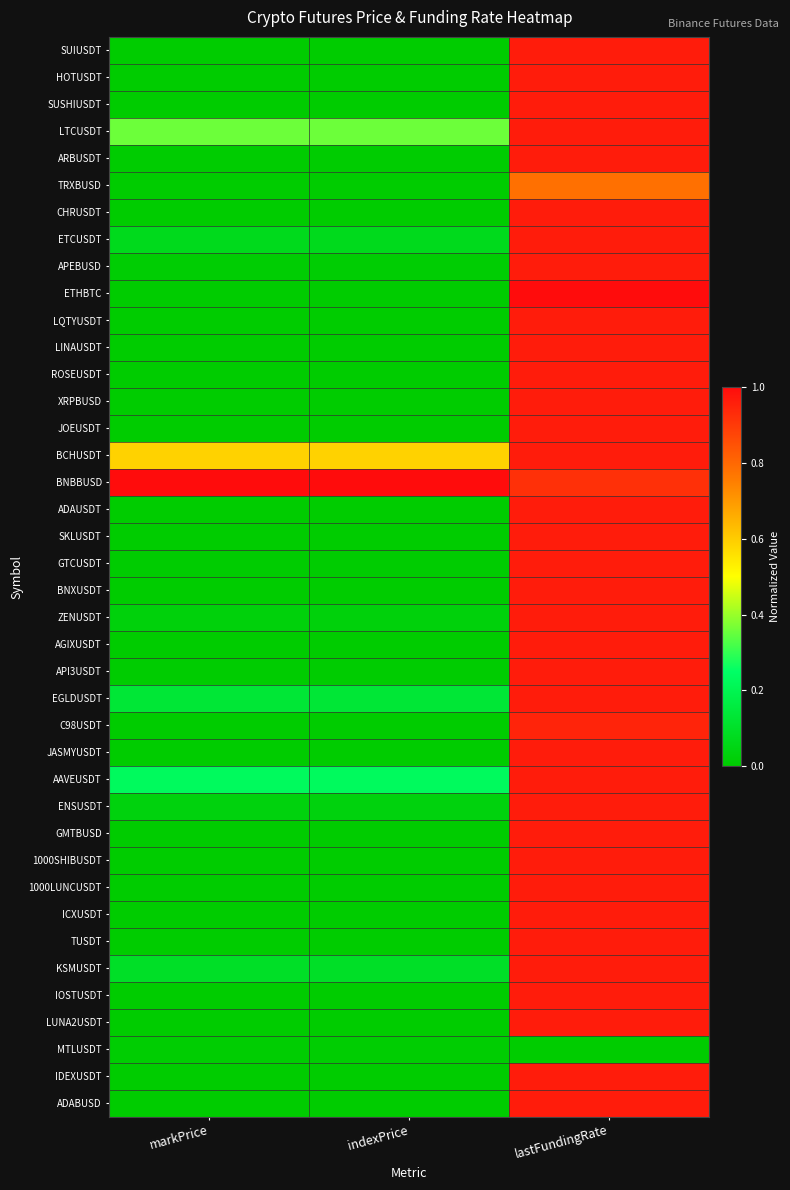

What is the spread (max minus min) of values at lastFundingRate?

1.0